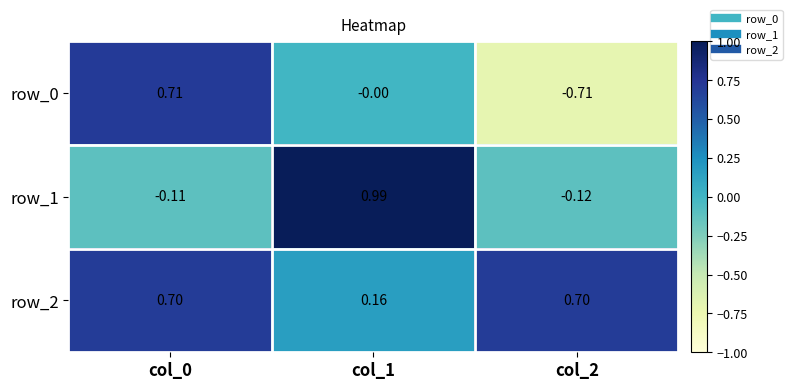

What is the sum of all row_1 values?

0.8